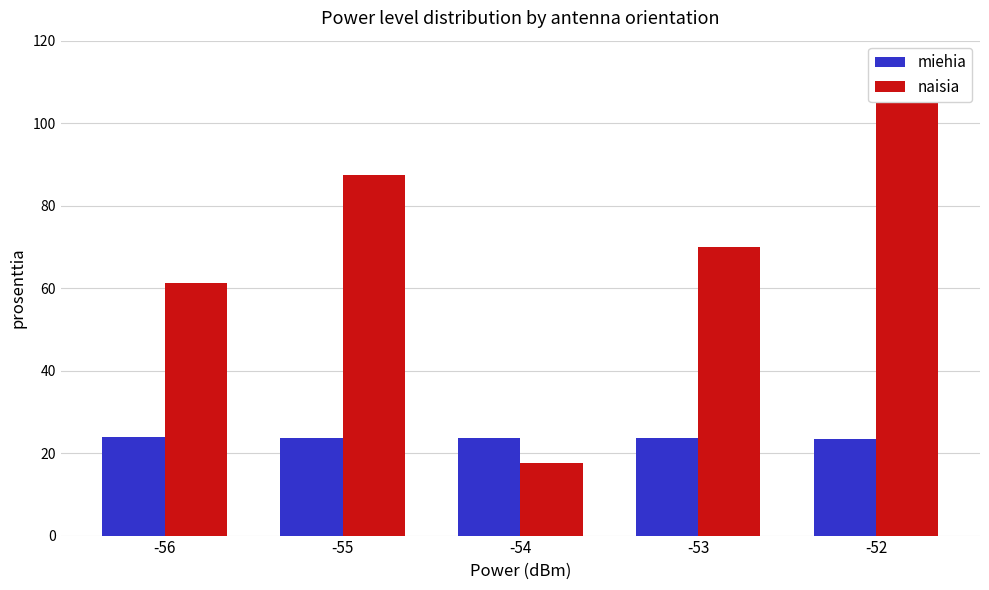

At -54, list the series in order from largest to smallest.

miehia, naisia